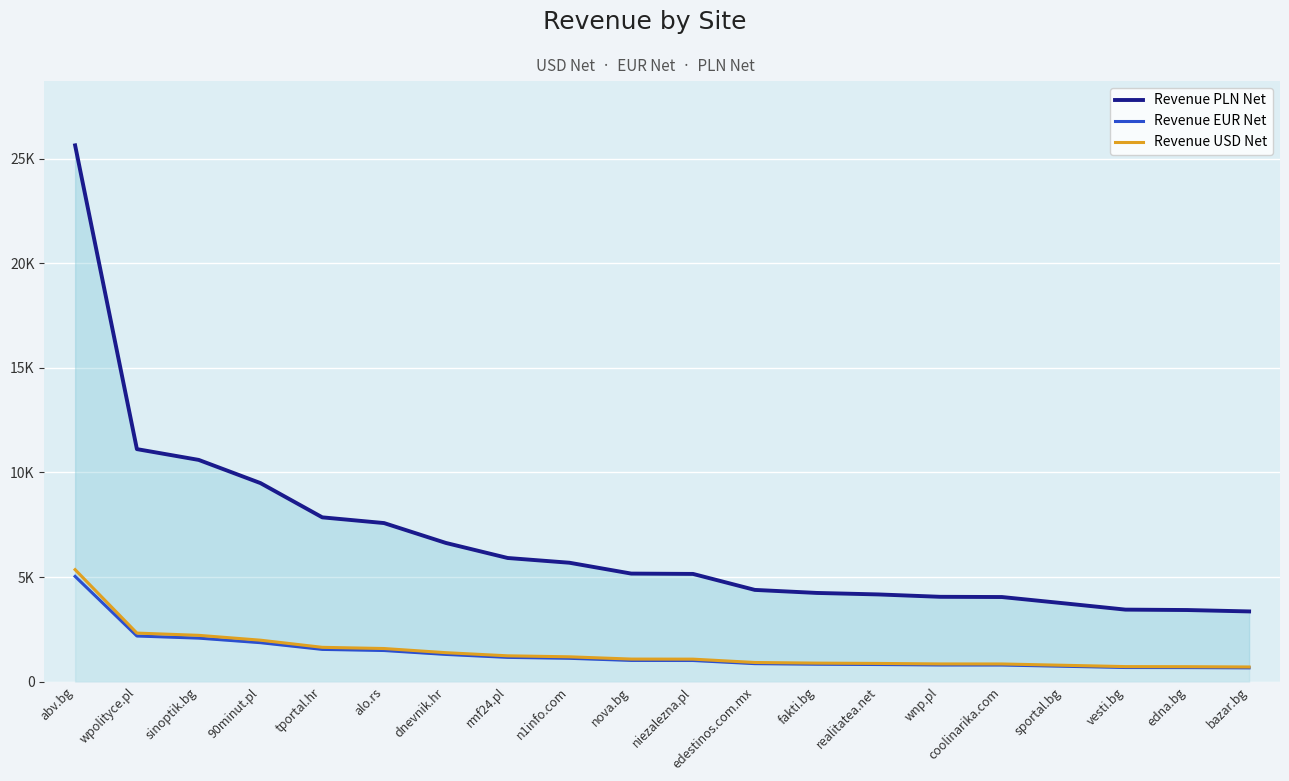

Which label corresponds to the largest value in the chart?

abv.bg